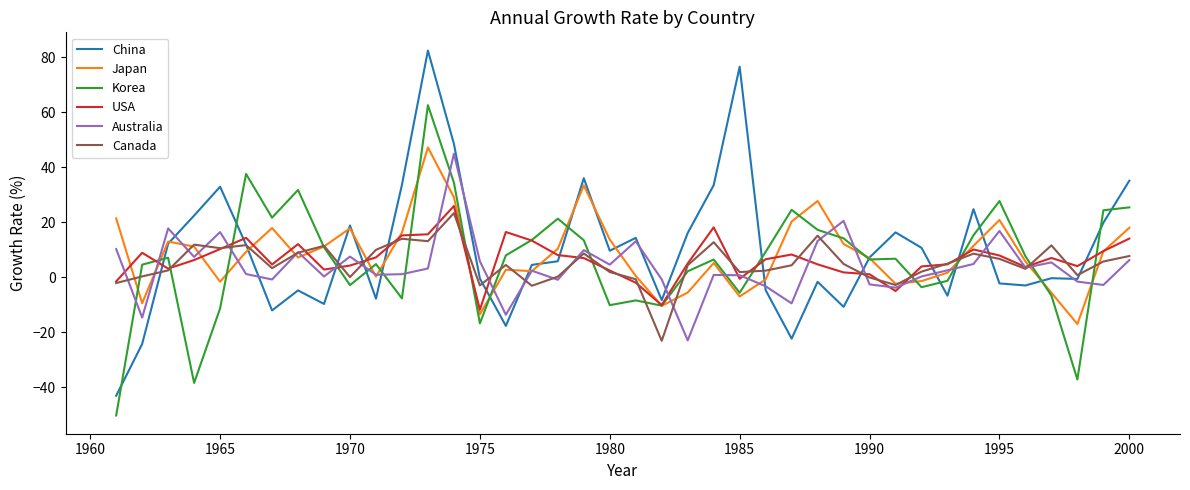

What is the maximum value for Australia?

45.0